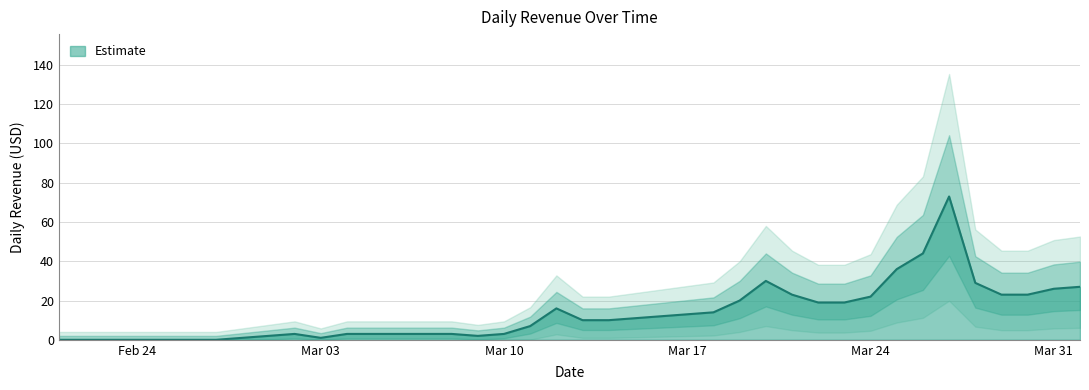

How many points are lower than both their immediate neighbors (excluding endpoints)?

2